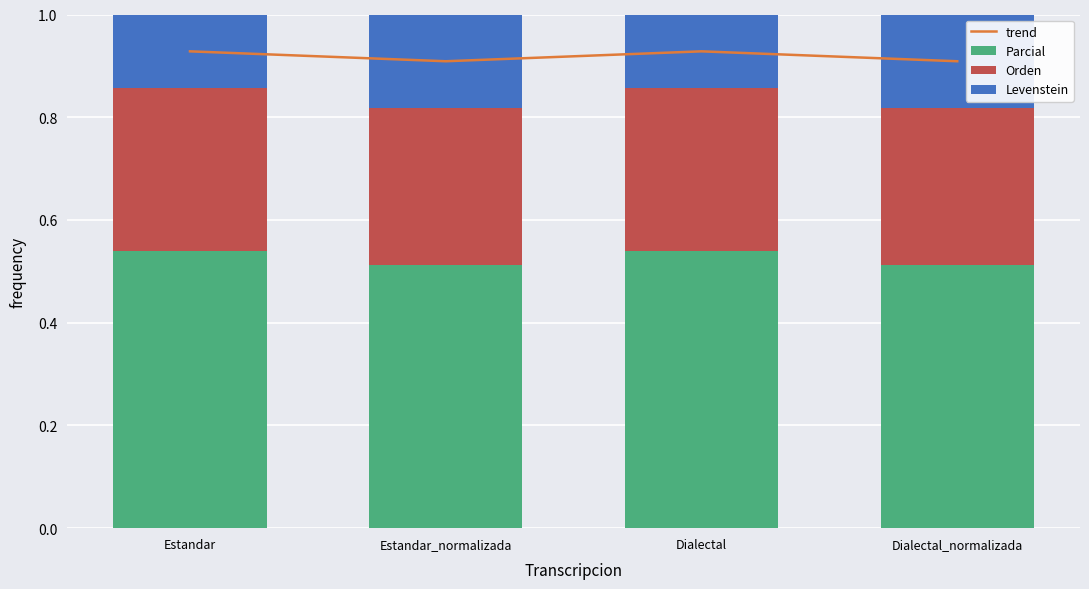

At which label is Levenstein closest to 0?

Estandar